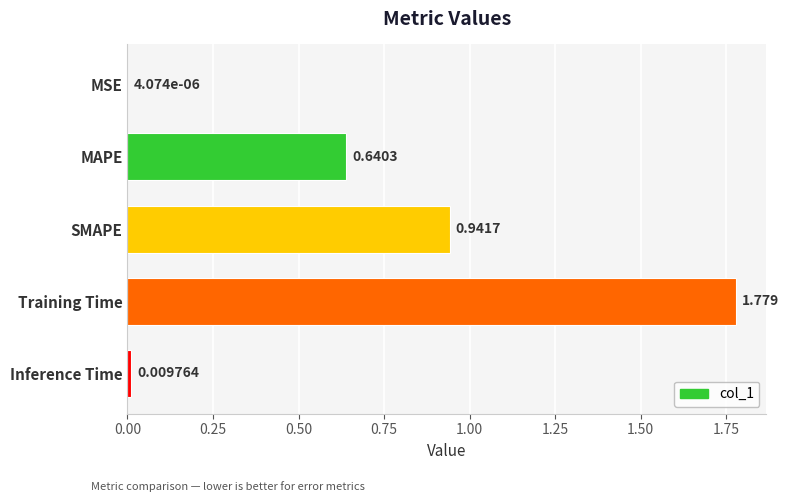

Between Inference Time and MAPE, which is larger?

MAPE